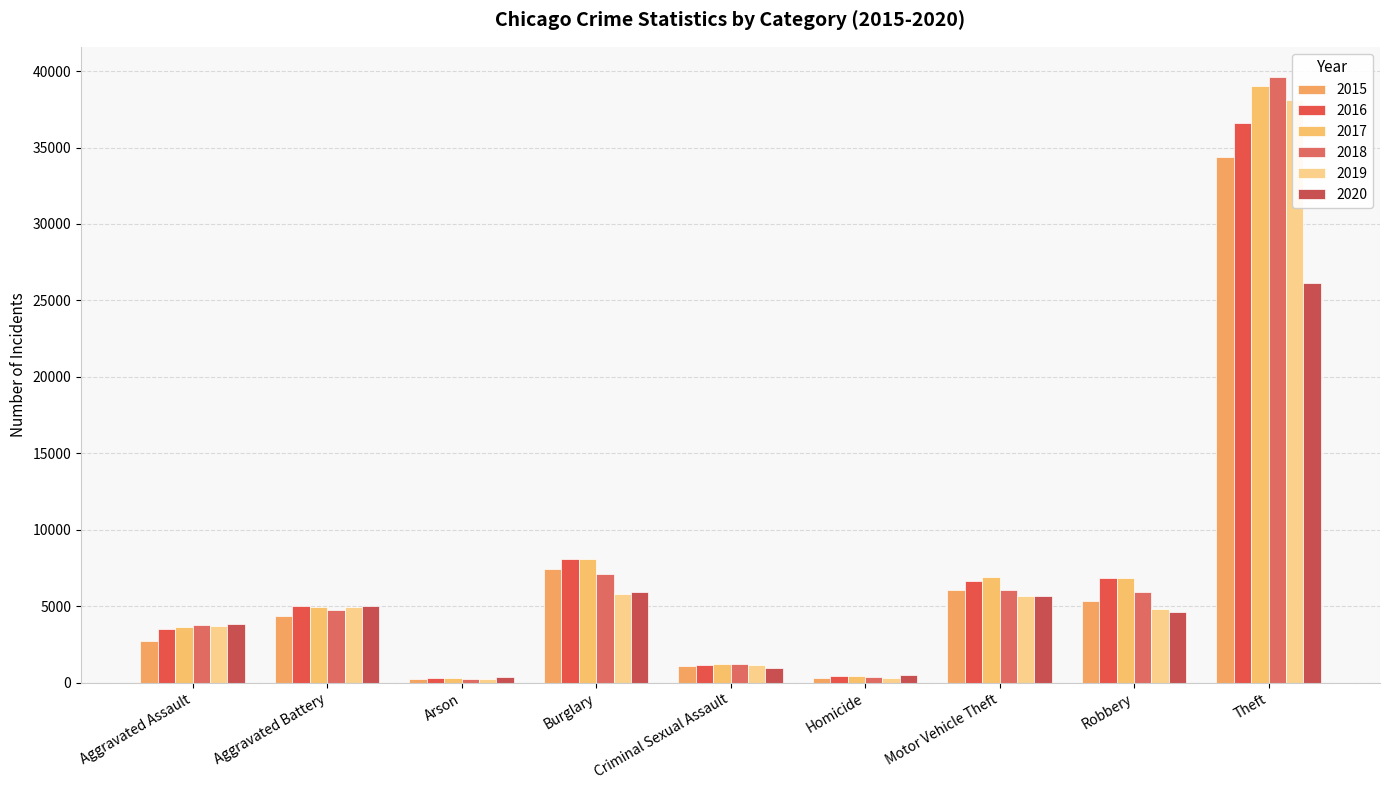

At which label does 2016 reach its minimum?

Arson